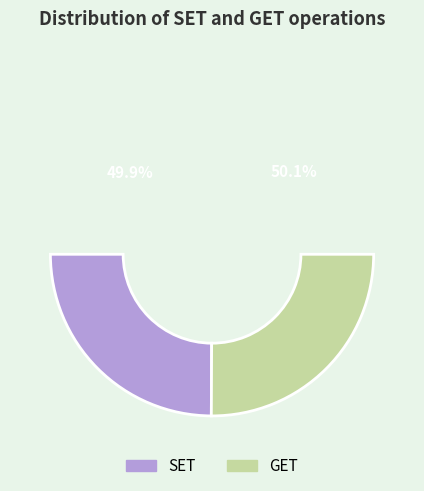

Does any single category account for the majority?

Yes